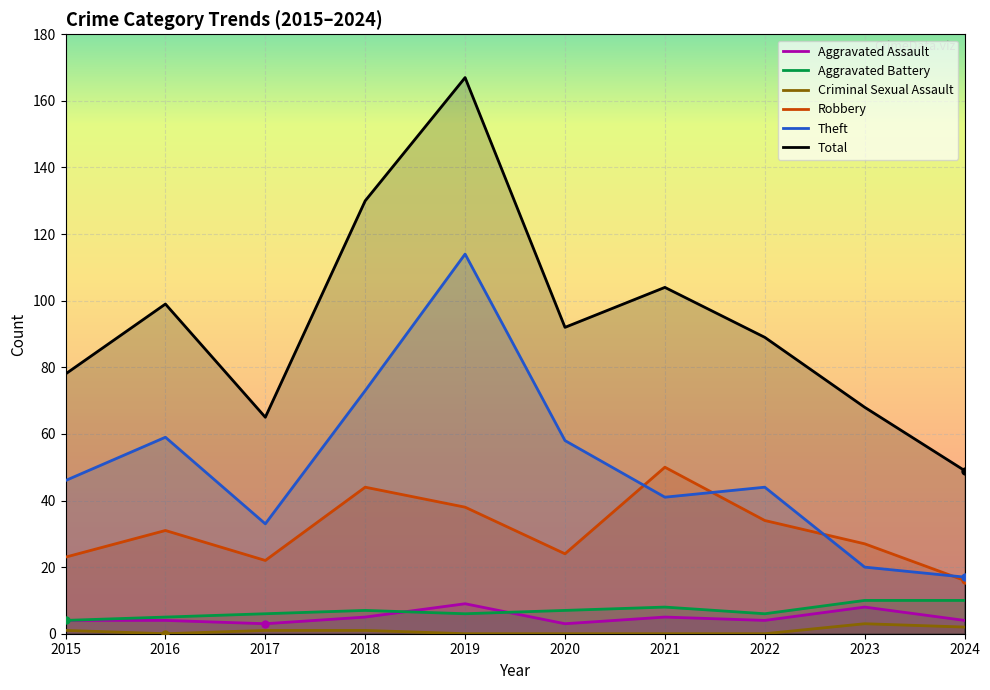

What is the greatest value displayed?

167